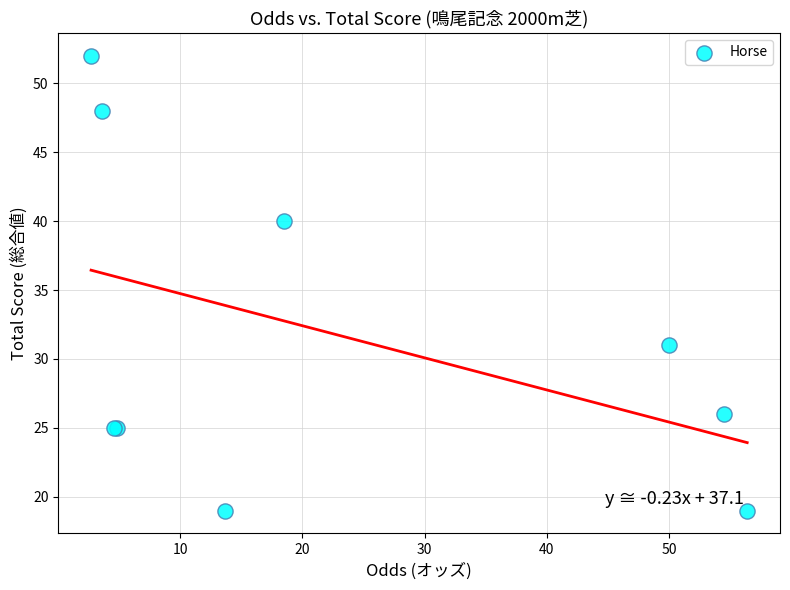

What Y value in the scatter plot is closest to 35?

31